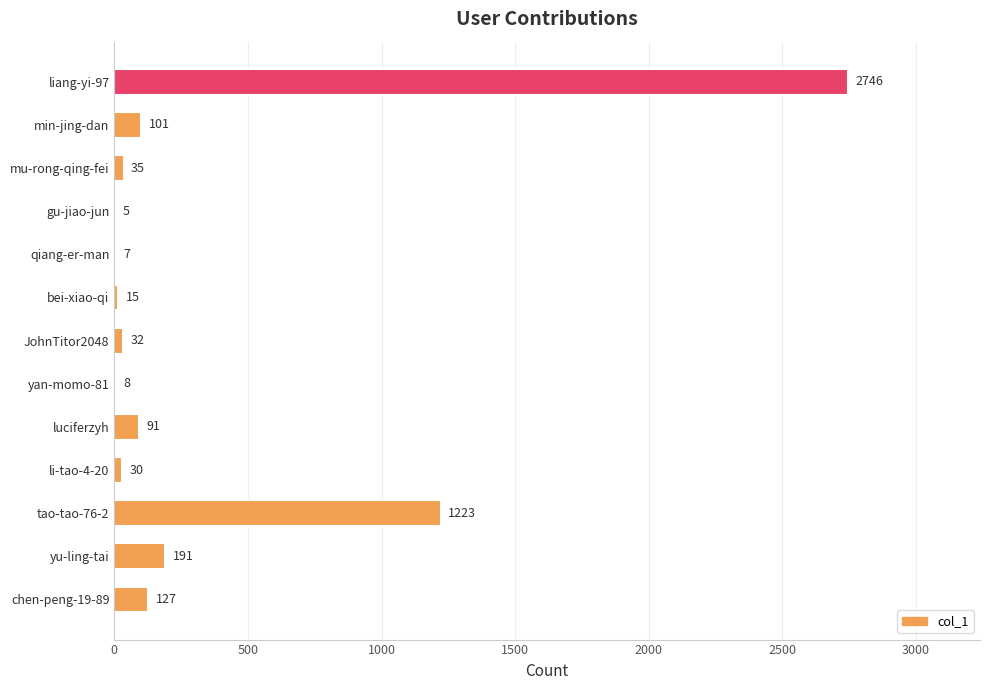

Reading bottom to top, transcribe all the data shown in this chart.

chen-peng-19-89=127	yu-ling-tai=191	tao-tao-76-2=1223	li-tao-4-20=30	luciferzyh=91	yan-momo-81=8	JohnTitor2048=32	bei-xiao-qi=15	qiang-er-man=7	gu-jiao-jun=5	mu-rong-qing-fei=35	min-jing-dan=101	liang-yi-97=2746